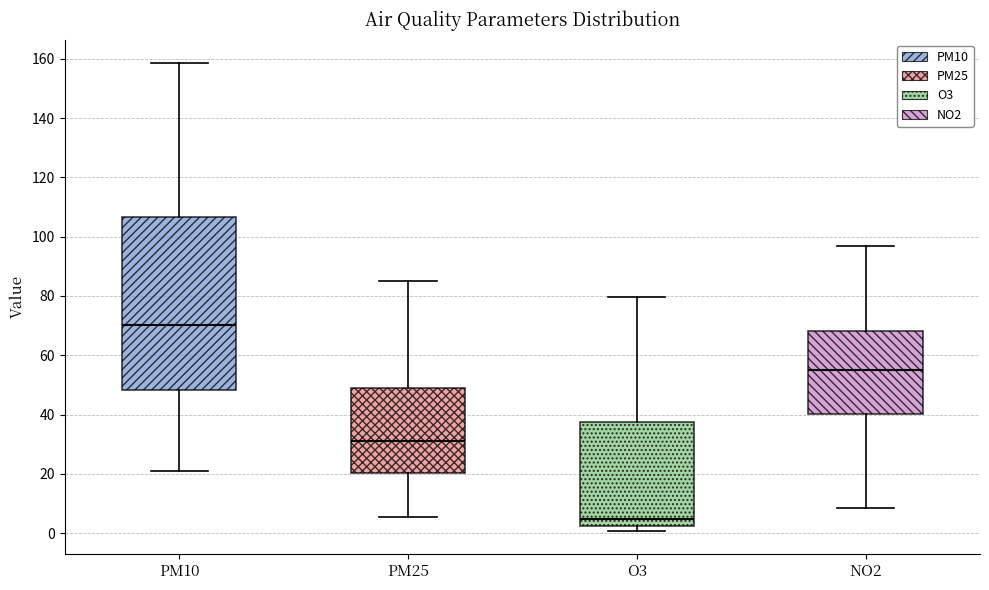

Reading left to right, transcribe this box plot: for each box, give where its median line is, the range the box spans, and where its two whiskers end, as read against the y-axis. The values are not printed on the chart, so give them approximately, as read against the axis.

PM10: median 70, box 48 to 106, whiskers 20 to 158
PM25: median 32, box 20 to 48, whiskers 6 to 86
O3: median 4, box 2 to 38, whiskers 0 to 80
NO2: median 56, box 40 to 68, whiskers 8 to 98